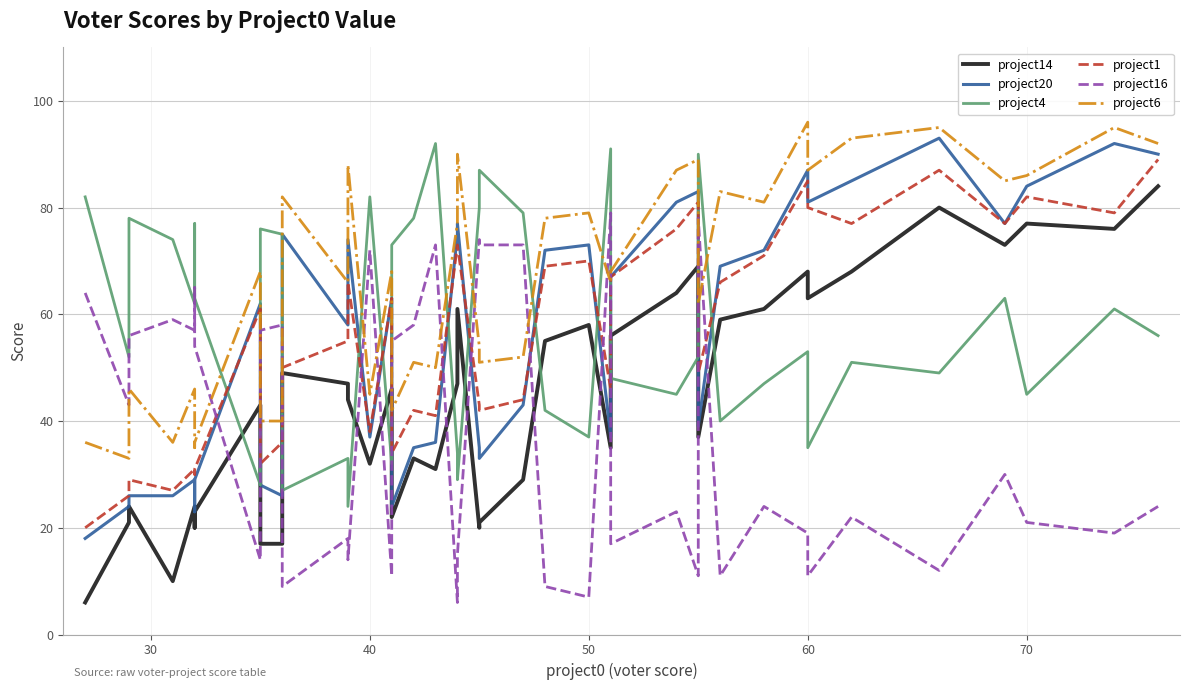

What is the minimum value for project20?

18